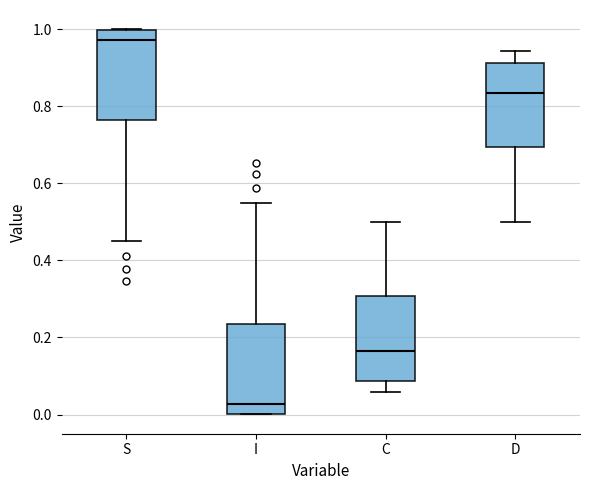

Where is the lower edge of the box for S on the y-axis? The values are not printed on the chart, so give them approximately, as read against the axis.

0.76